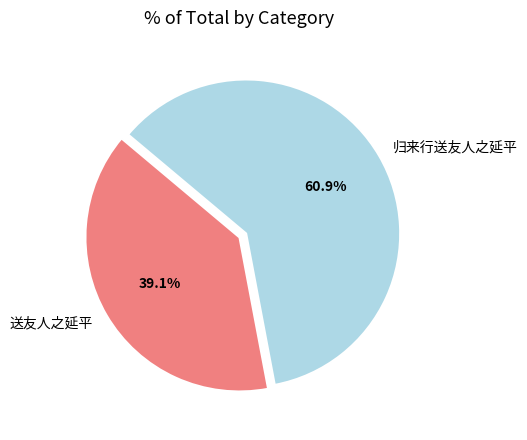

To the nearest percent, what portion does 归来行送友人之延平 represent?

61%